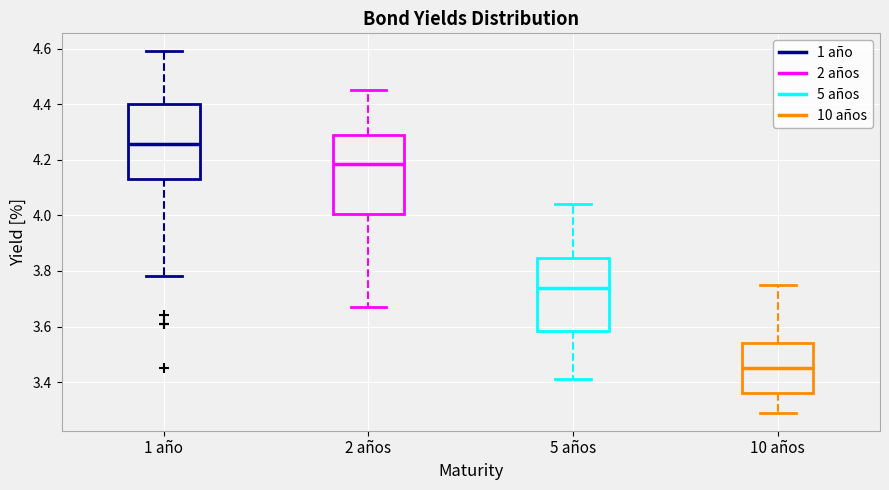

Reading left to right, transcribe this box plot: for each box, give where its median line is, the range the box spans, and where its two whiskers end, as read against the y-axis. The values are not printed on the chart, so give them approximately, as read against the axis.

1 año: median 4.26, box 4.14 to 4.40, whiskers 3.78 to 4.60
2 años: median 4.18, box 4.00 to 4.30, whiskers 3.68 to 4.46
5 años: median 3.74, box 3.58 to 3.84, whiskers 3.42 to 4.04
10 años: median 3.46, box 3.36 to 3.54, whiskers 3.30 to 3.76